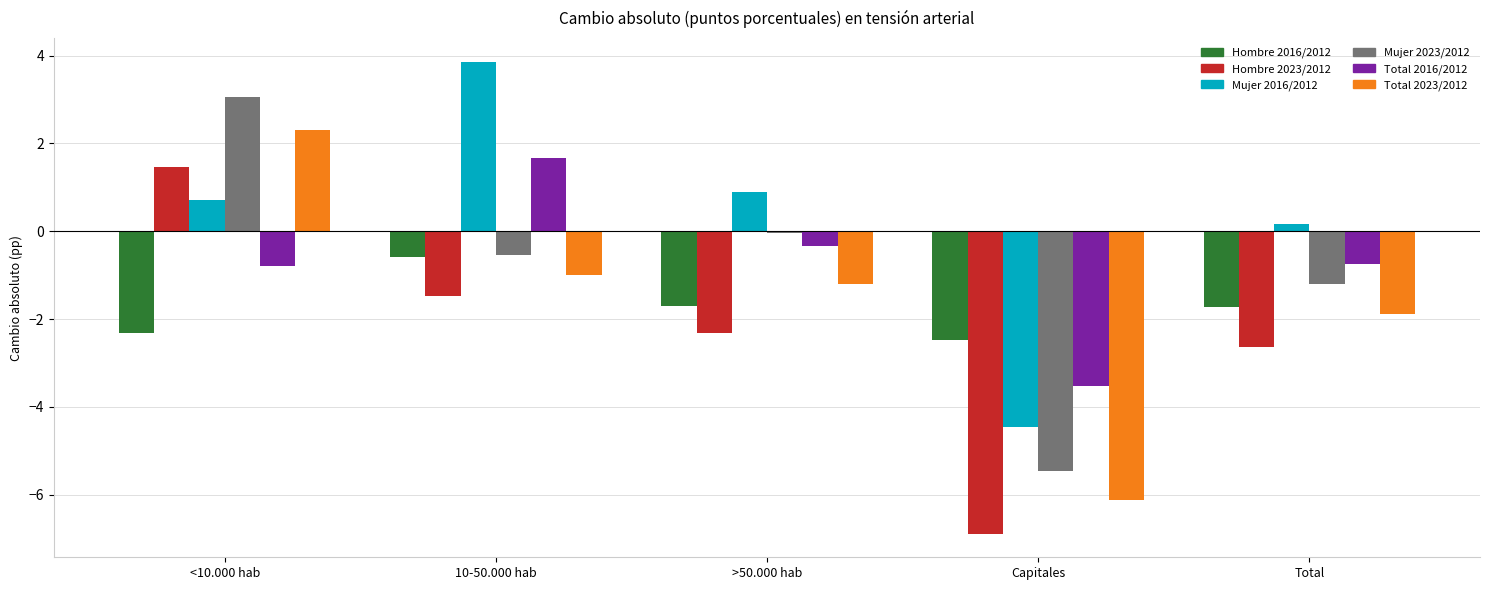

What is the value of the Total 2023/2012 bar at the 1st from the left?

2.3